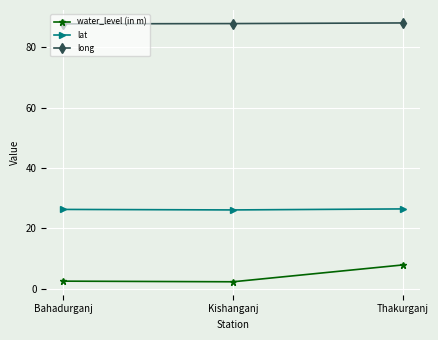

Which series has the largest total across all categories?

long